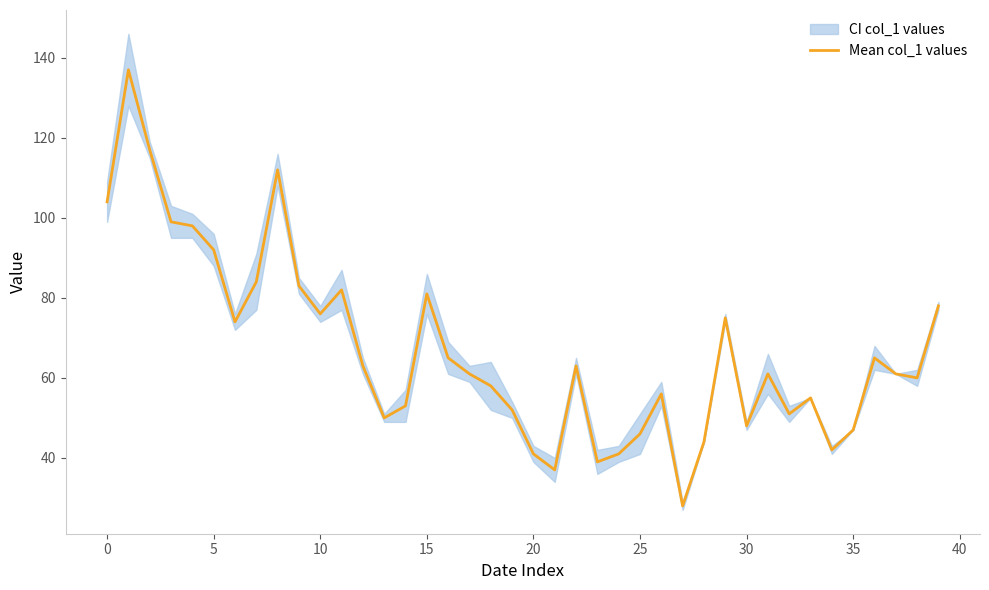

Reading right to left, extract all data points from this chart.

78	60	61	65	47	42	55	51	61	48	75	44	28	56	46	41	39	63	37	41	52	58	61	65	81	53	50	63	82	76	83	112	84	74	92	98	99	117	137	104